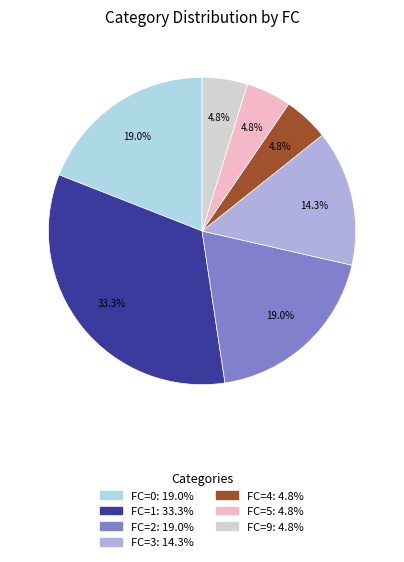

To the nearest percent, what is the combined percentage of FC=2 and FC=0?

38%